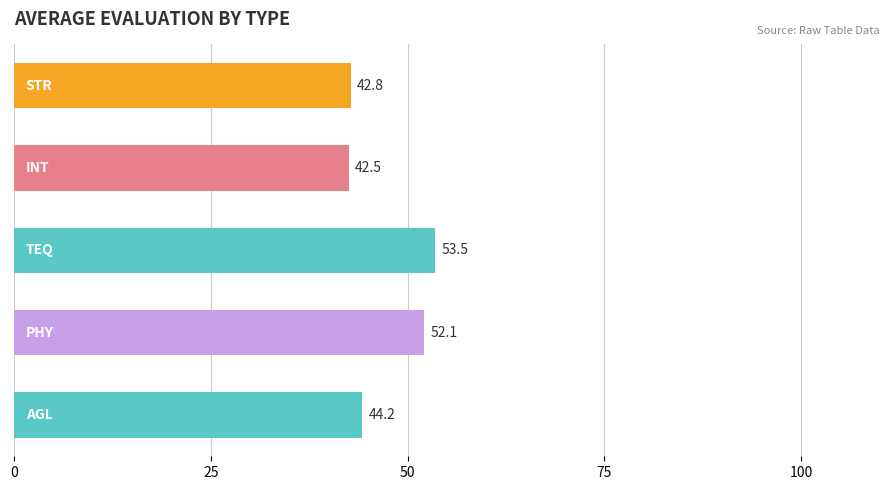

What is the smallest value displayed?

42.5